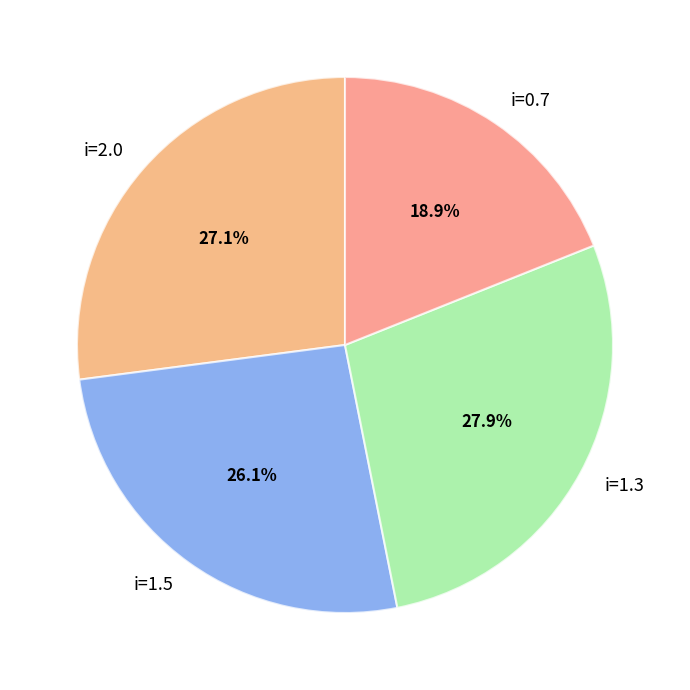

What percentage do i=1.5 and i=1.3 together represent?

54.0%